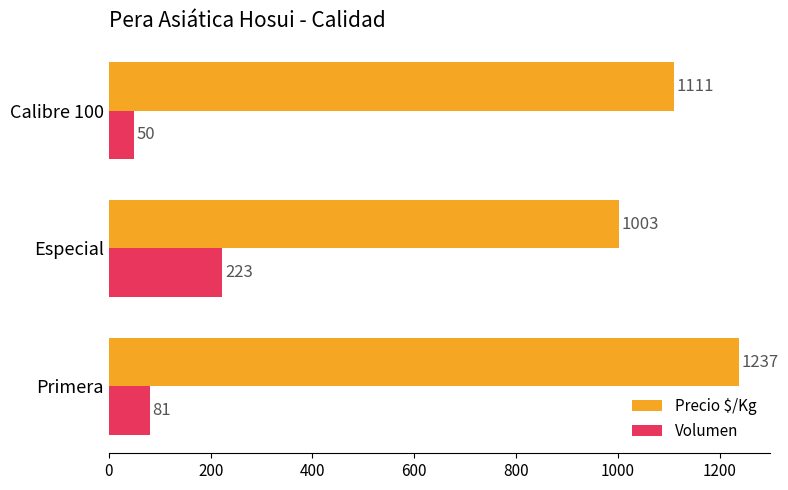

Which series has the largest range (max minus min)?

Precio $/Kg